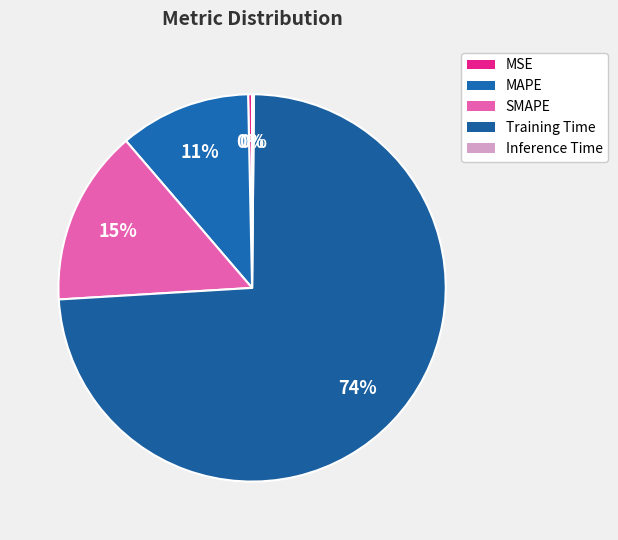

Which slice is the largest?

Training Time